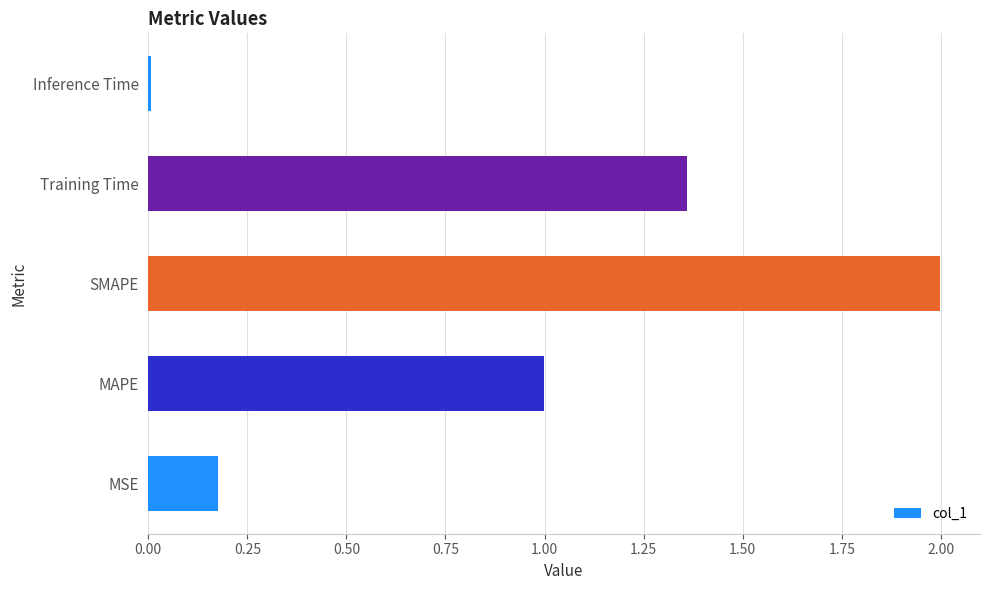

At which label is the value closest to 1?

MAPE